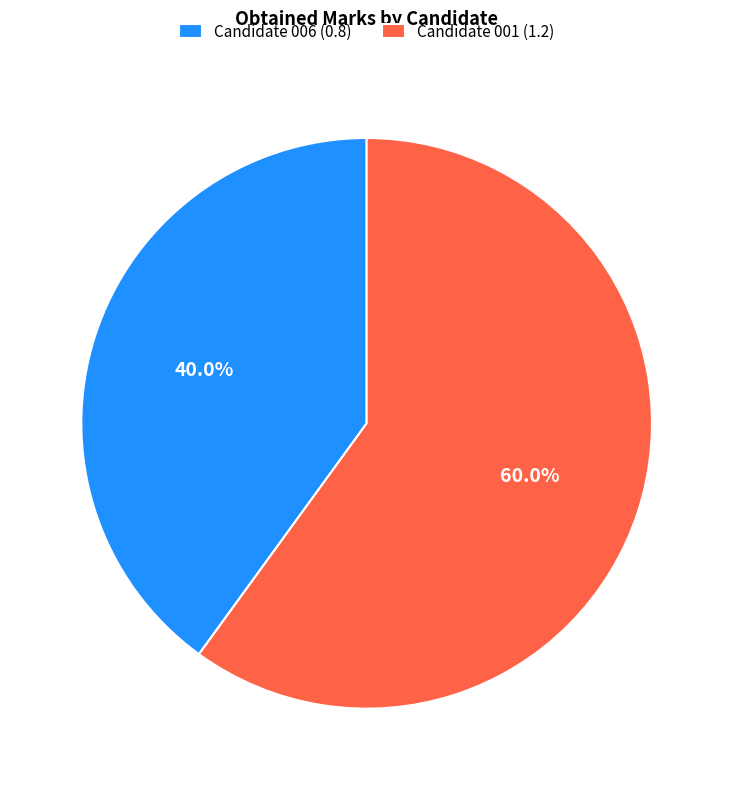

Count the number of slices in the pie.

2